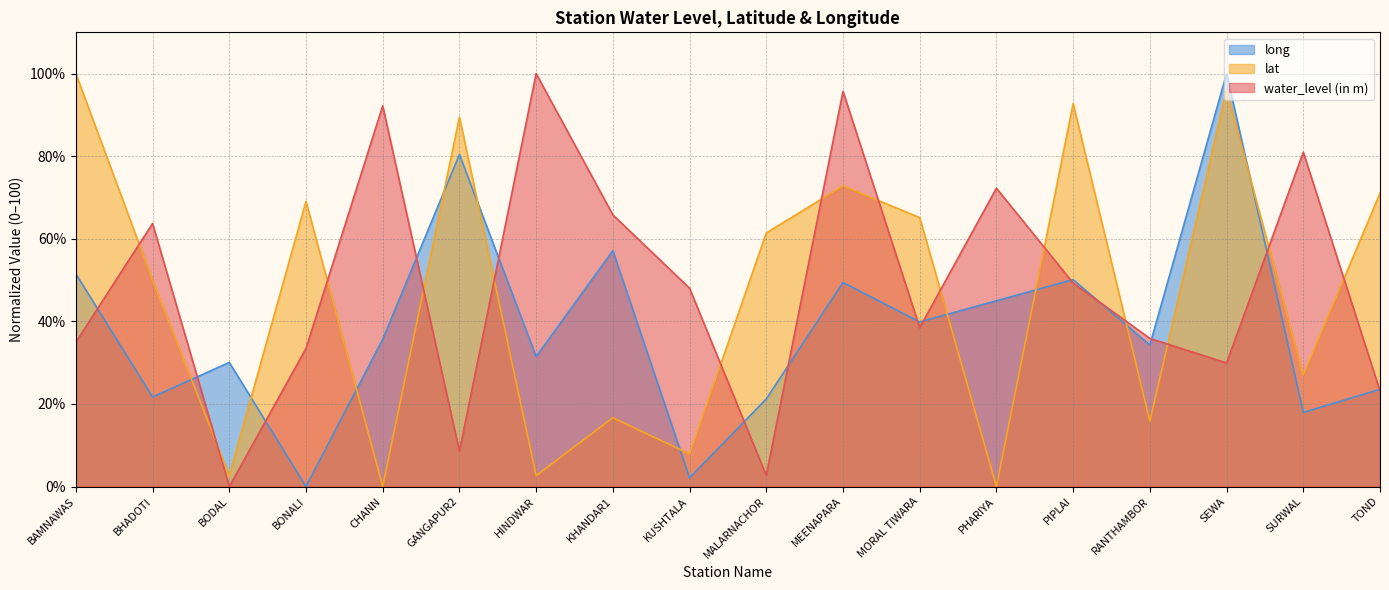

List the labels in order of lat value, smallest first.

CHANN, PHARIYA, BODAL, HINDWAR, KUSHTALA, RANTHAMBOR, KHANDAR1, SURWAL, BHADOTI, MALARNACHOR, MORAL TIWARA, BONALI, TOND, MEENAPARA, GANGAPUR2, PIPLAI, SEWA, BAMNAWAS